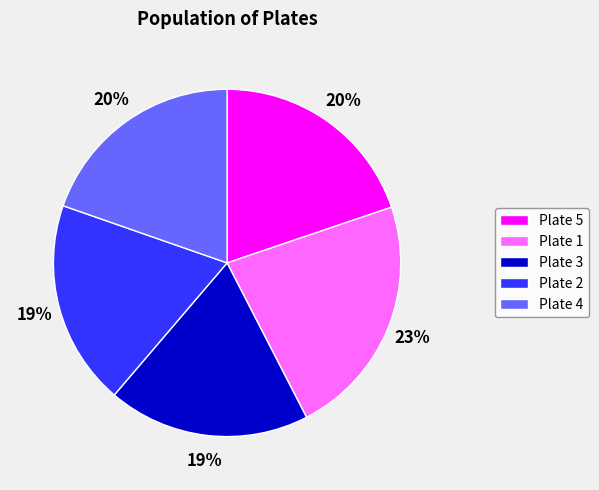

To the nearest percent, what percentage of the pie is Plate 4?

20%